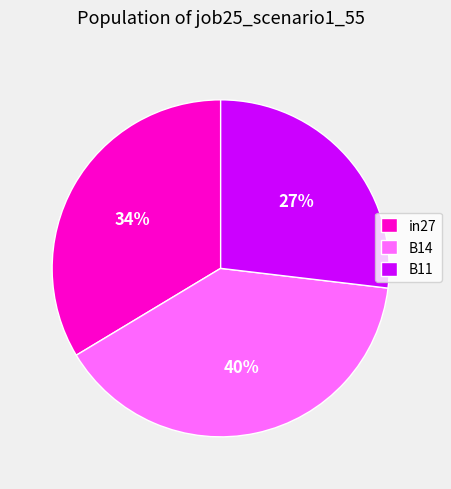

Does B11 account for over 50% of the chart?

No